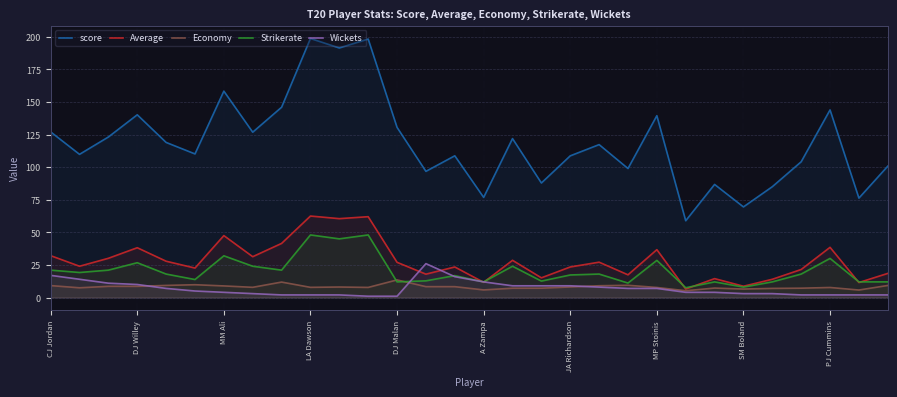

Reading left to right, transcribe all the data shown in this chart.

score: 127.0	109.8	123.1	140.2	119.0	110.1	158.3	126.8	145.9	198.7	191.4	198.2	130.5	96.8	108.7	76.8	121.9	87.8	108.7	117.3	99.0	139.5	58.9	86.8	69.5	85.0	104.1	143.9	76.2	100.8
Average: 32.1	24.0	30.1	38.2	27.9	22.6	47.5	31.3	41.5	62.5	60.5	62.0	27.0	17.9	23.4	11.7	28.6	15.1	23.4	27.1	17.4	36.7	6.5	14.5	8.7	14.0	21.5	38.5	11.5	18.5
Economy: 9.2	7.5	8.6	8.6	9.3	9.8	8.9	7.8	11.8	7.8	8.1	7.8	13.5	8.3	8.3	5.8	7.1	7.2	8.1	9.0	9.4	7.7	5.2	7.2	6.5	7.0	7.2	7.7	5.8	9.2
Strikerate: 21.0	19.2	21.0	26.7	18.0	13.8	32.0	24.0	21.0	48.0	45.0	48.0	12.0	12.8	16.8	12.0	24.0	12.6	17.3	18.0	11.1	28.5	7.5	12.0	8.0	12.0	18.0	30.0	12.0	12.0
Wickets: 17.0	14.0	11.0	10.0	7.0	5.0	4.0	3.0	2.0	2.0	2.0	1.0	1.0	26.0	16.0	12.0	9.0	9.0	9.0	8.0	7.0	7.0	4.0	4.0	3.0	3.0	2.0	2.0	2.0	2.0